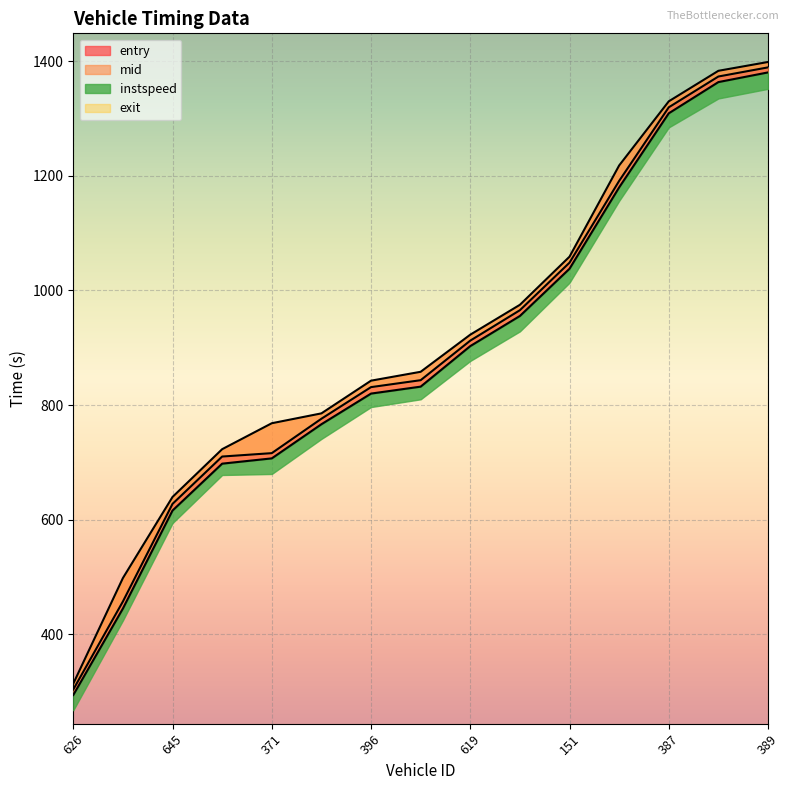

True or false: mid and entry intersect in this chart.

False